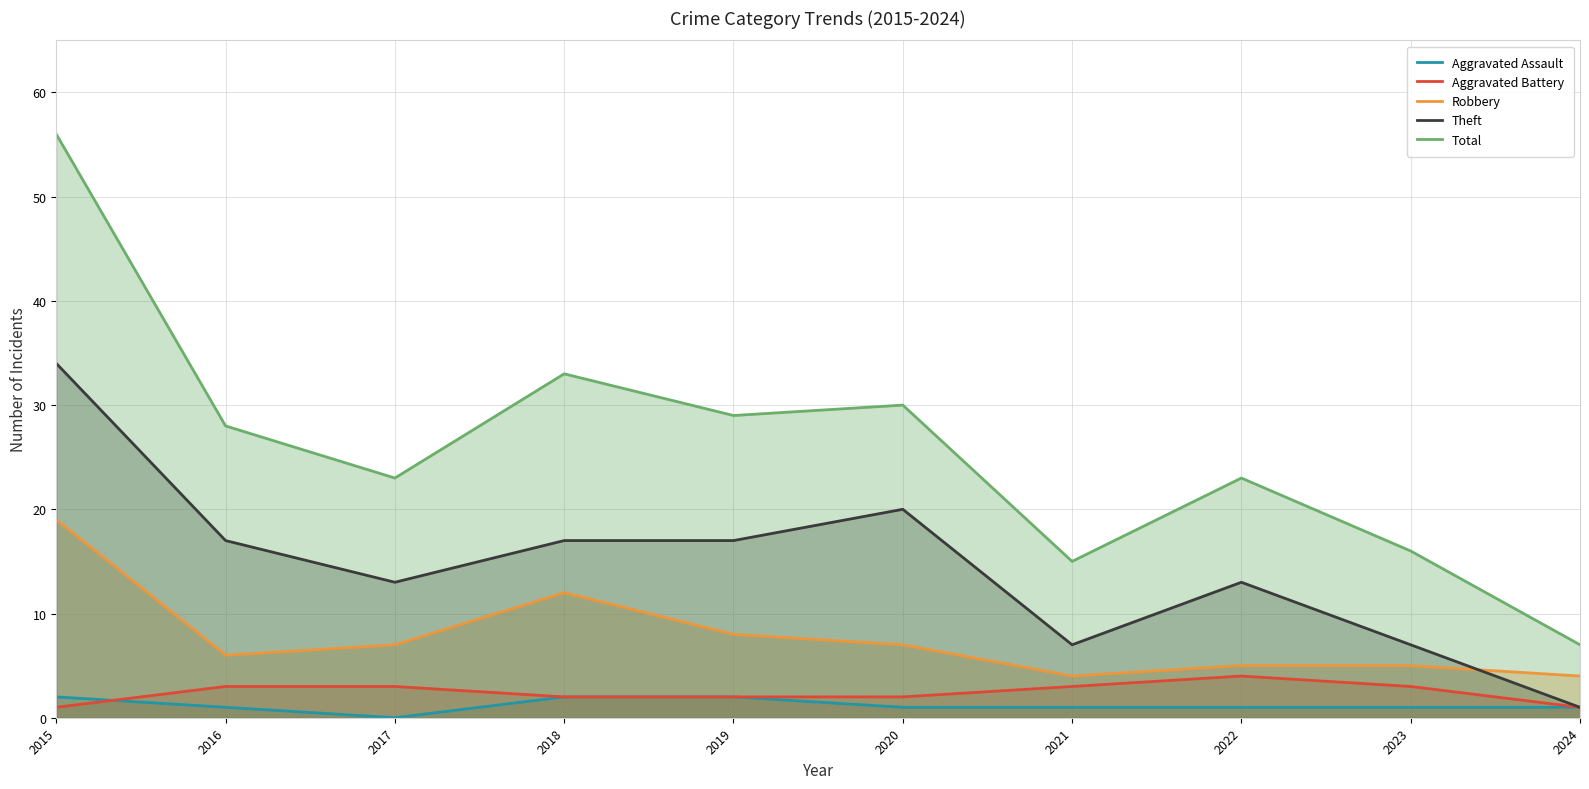

What is the value of the Theft point at the 4th from the left?

17